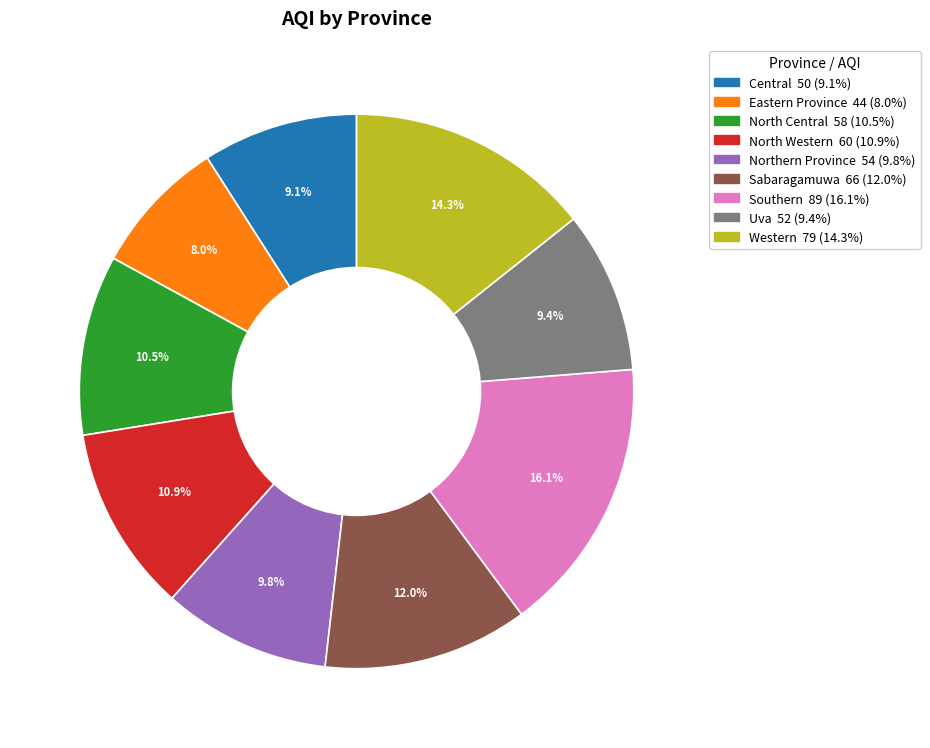

Which slice is the largest?

Southern